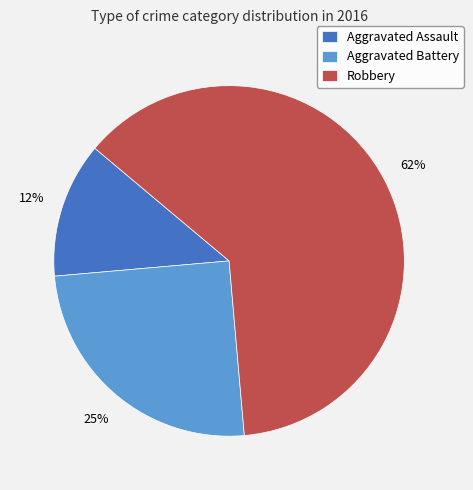

Between Aggravated Assault and Robbery, which is larger?

Robbery